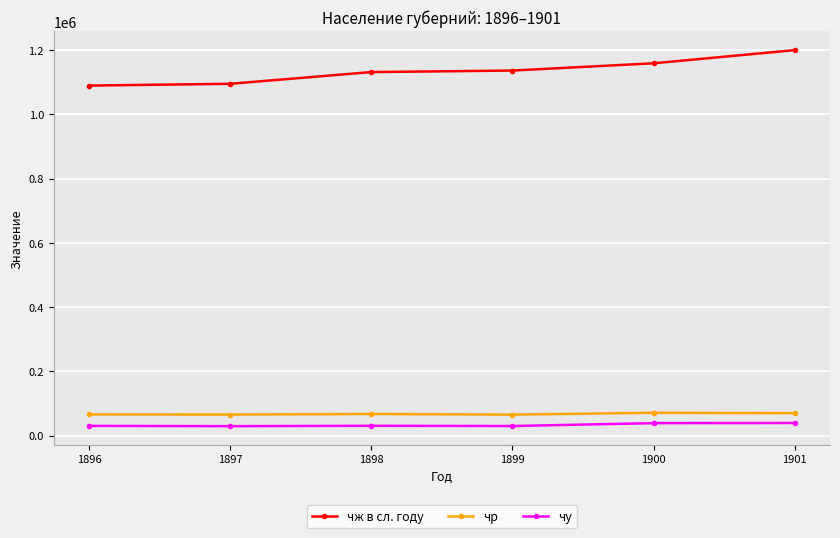

What is the sum of the чу values at 1899 and 1898?

60748